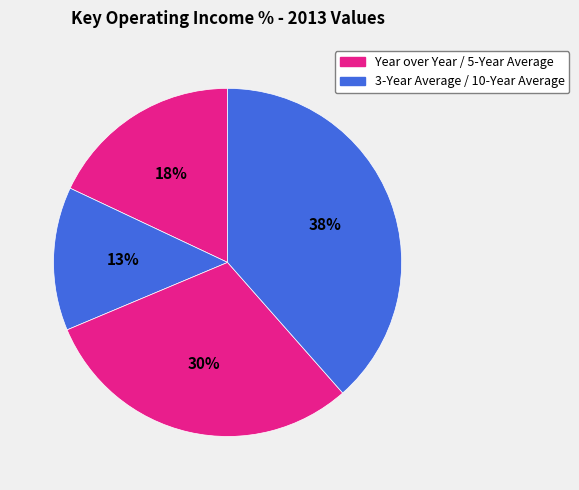

How many segments does this pie chart have?

4